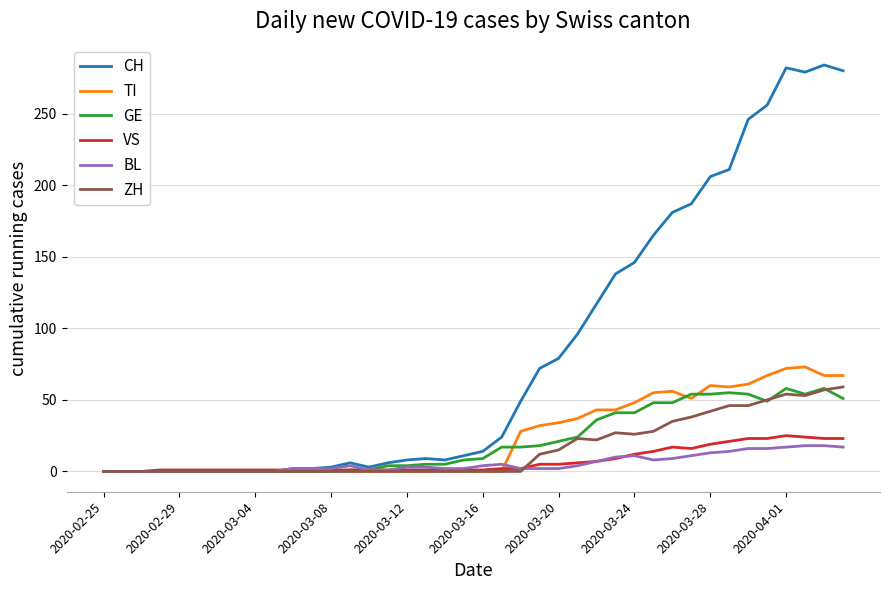

Which series has the largest total across all categories?

CH